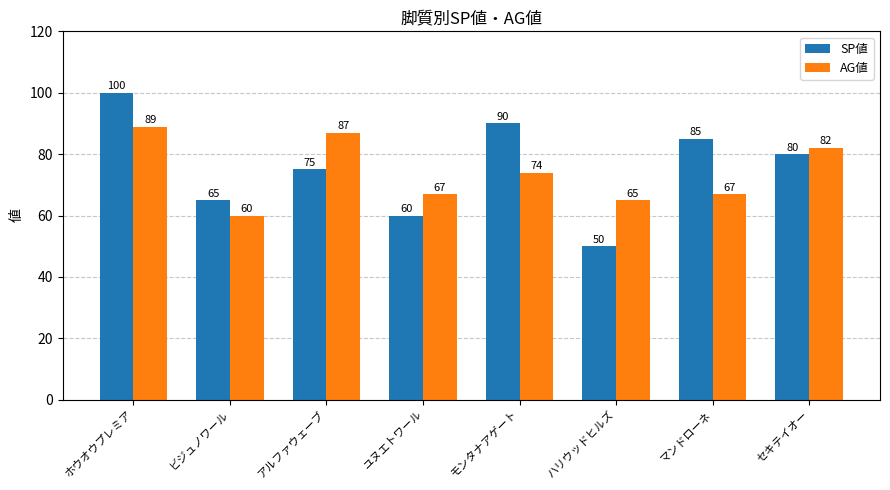

At which category is the sum across all series the highest?

ホウオウプレミア